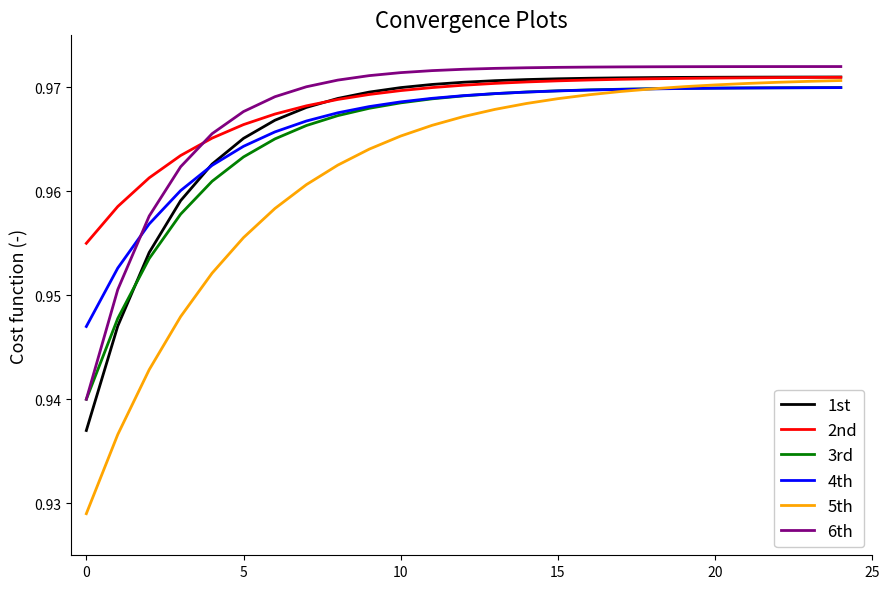

How many times do 3rd and 4th cross each other?

1